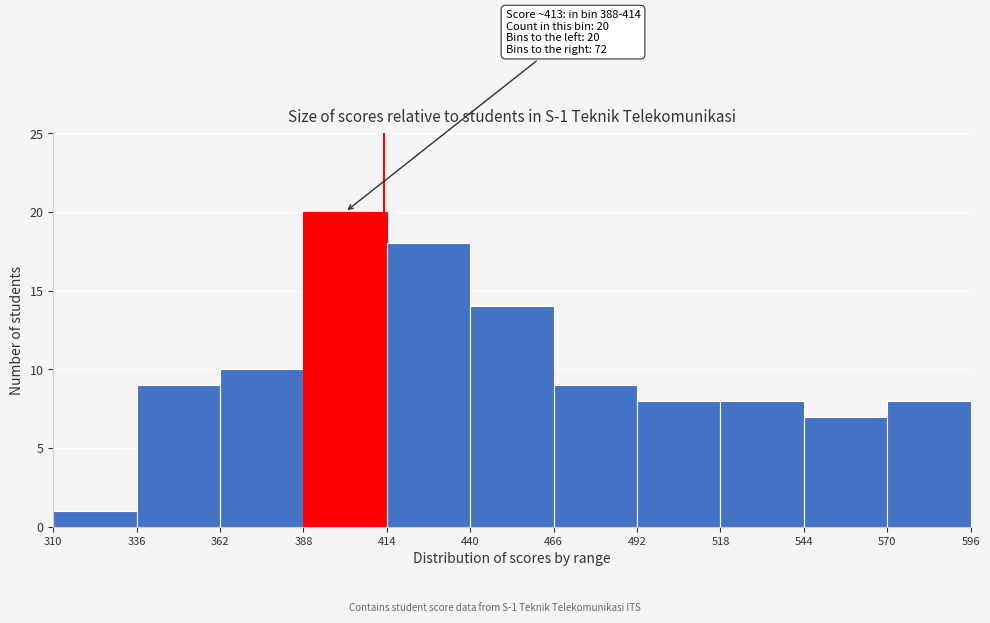

Which range on the x-axis has the tallest bar?

388 to 414